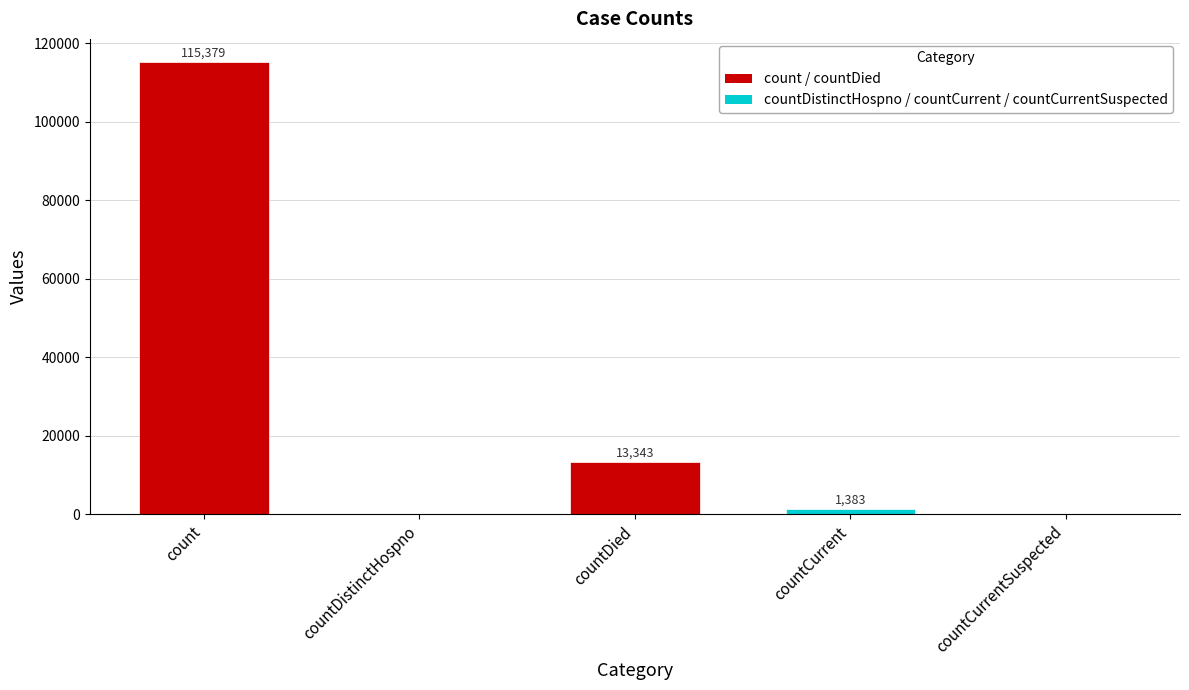

Read the value at countDied, to the nearest 10.

13340